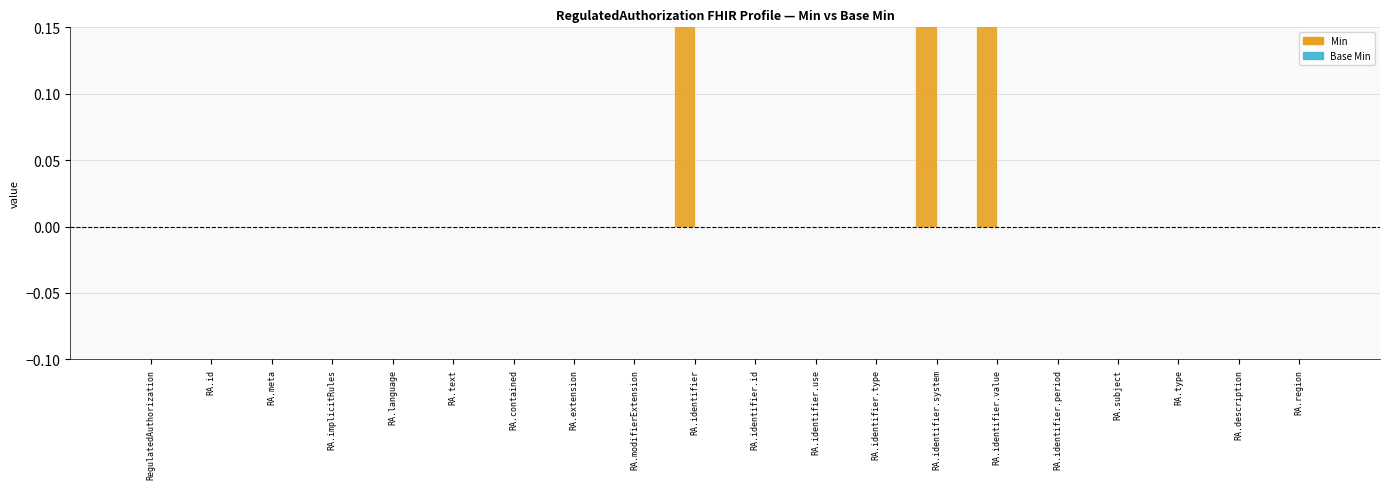

Rank the series by their maximum value, from lowest to highest.

Base Min, Min